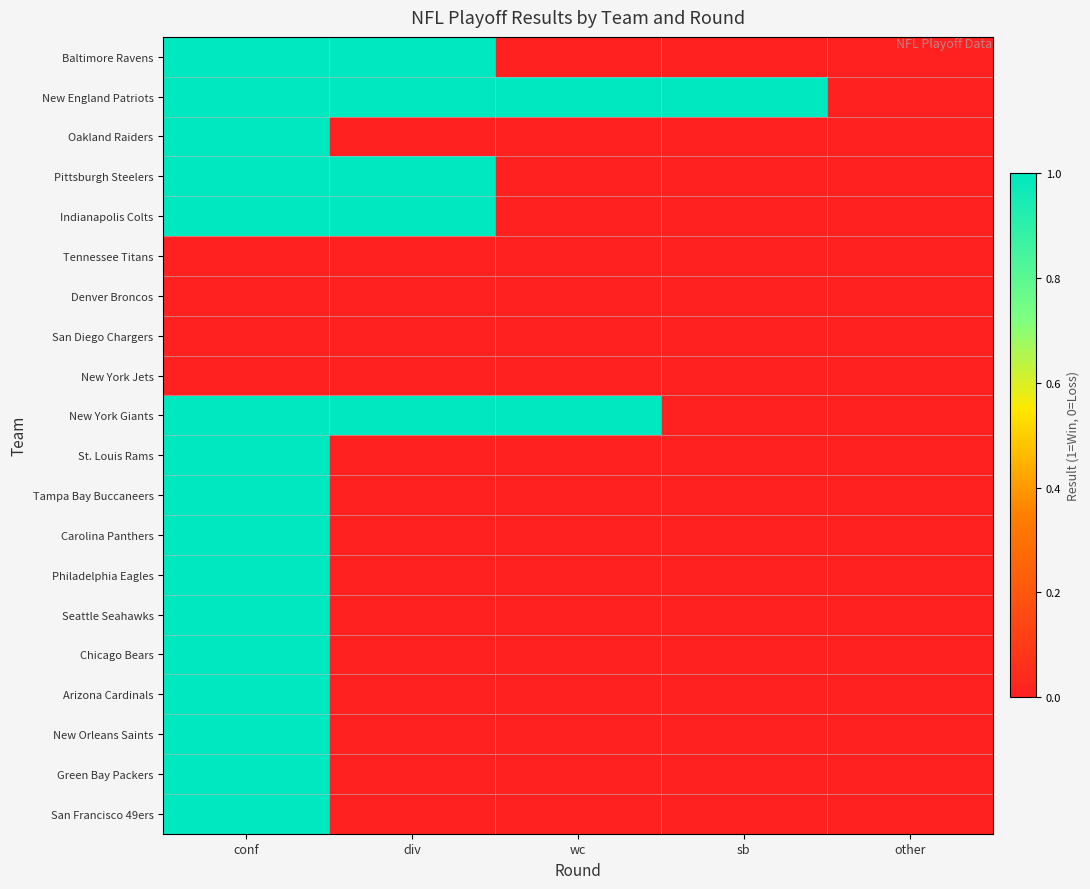

Reading left to right, list all the values displayed in this chart.

Baltimore Ravens: conf=1	div=1	wc=0	sb=0	other=0
New England Patriots: conf=1	div=1	wc=1	sb=1	other=0
Oakland Raiders: conf=1	div=0	wc=0	sb=0	other=0
Pittsburgh Steelers: conf=1	div=1	wc=0	sb=0	other=0
Indianapolis Colts: conf=1	div=1	wc=0	sb=0	other=0
Tennessee Titans: conf=0	div=0	wc=0	sb=0	other=0
Denver Broncos: conf=0	div=0	wc=0	sb=0	other=0
San Diego Chargers: conf=0	div=0	wc=0	sb=0	other=0
New York Jets: conf=0	div=0	wc=0	sb=0	other=0
New York Giants: conf=1	div=1	wc=1	sb=0	other=0
St. Louis Rams: conf=1	div=0	wc=0	sb=0	other=0
Tampa Bay Buccaneers: conf=1	div=0	wc=0	sb=0	other=0
Carolina Panthers: conf=1	div=0	wc=0	sb=0	other=0
Philadelphia Eagles: conf=1	div=0	wc=0	sb=0	other=0
Seattle Seahawks: conf=1	div=0	wc=0	sb=0	other=0
Chicago Bears: conf=1	div=0	wc=0	sb=0	other=0
Arizona Cardinals: conf=1	div=0	wc=0	sb=0	other=0
New Orleans Saints: conf=1	div=0	wc=0	sb=0	other=0
Green Bay Packers: conf=1	div=0	wc=0	sb=0	other=0
San Francisco 49ers: conf=1	div=0	wc=0	sb=0	other=0